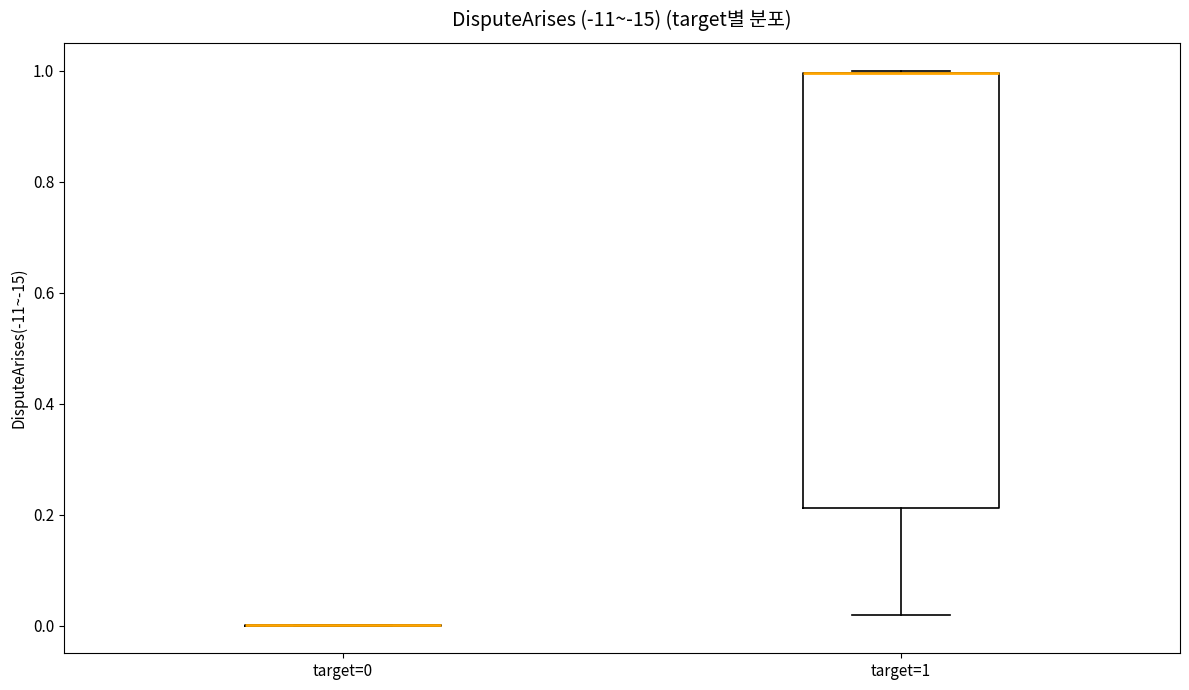

Reading left to right, transcribe this box plot: for each box, give where its median line is, the range the box spans, and where its two whiskers end, as read against the y-axis. The values are not printed on the chart, so give them approximately, as read against the axis.

target=0: box collapsed to a line at 0.00, whiskers 0.00 to 0.00
target=1: median 1.00 (drawn on the box's upper edge), box 0.22 to 1.00, whiskers 0.02 to 1.00